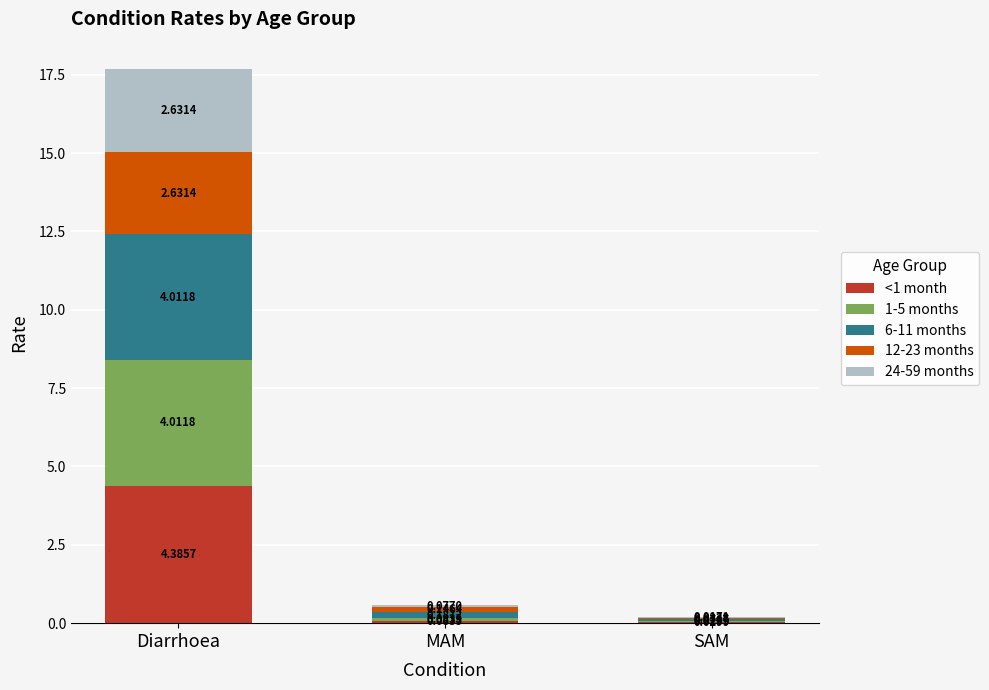

Are the bars grouped side by side (vs. stacked)?

No